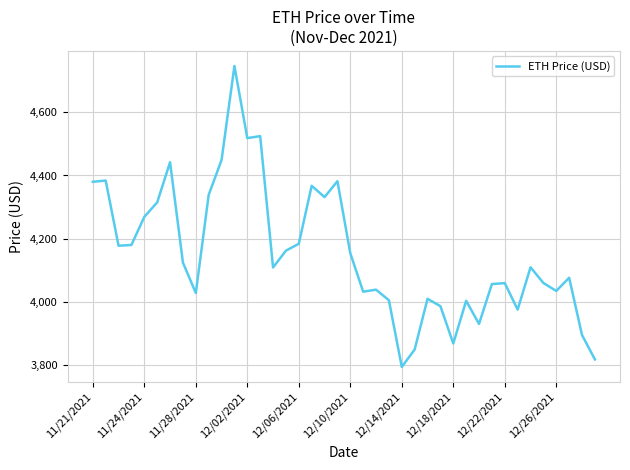

What is the maximum value shown in the chart?

4746.4